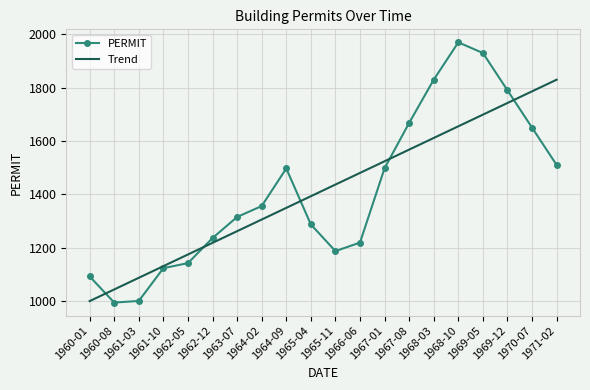

What is the average value of the Trend series?

1414.7